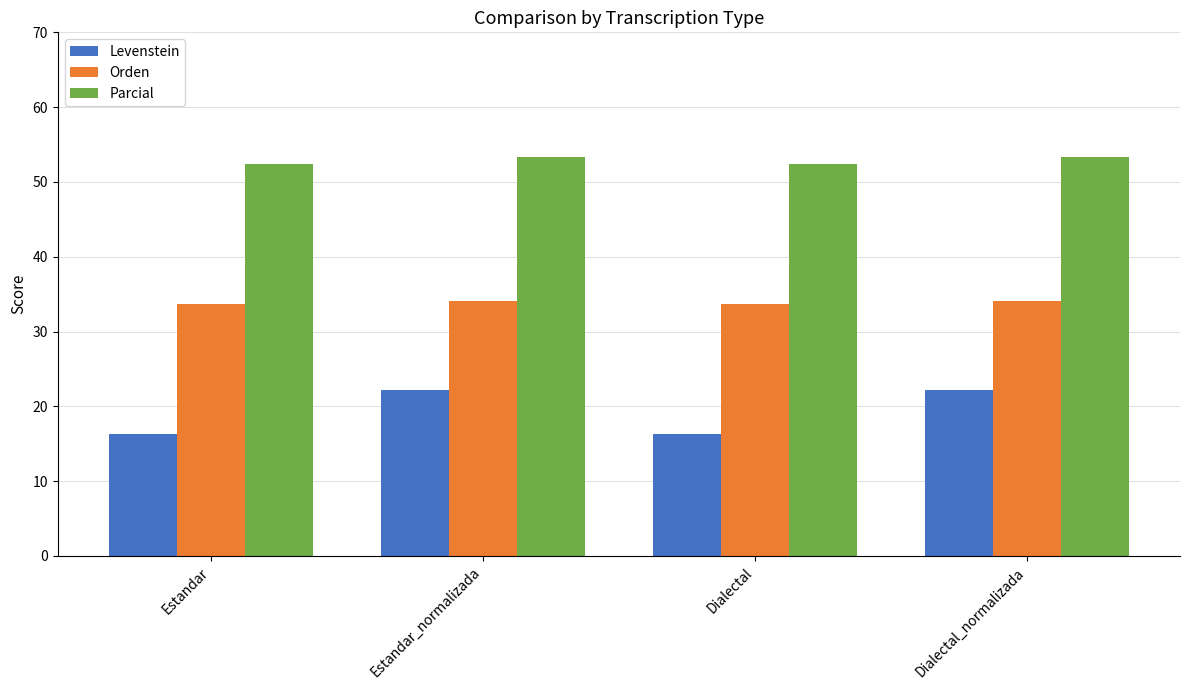

What is the label of the 3rd bar from the right?

Estandar_normalizada